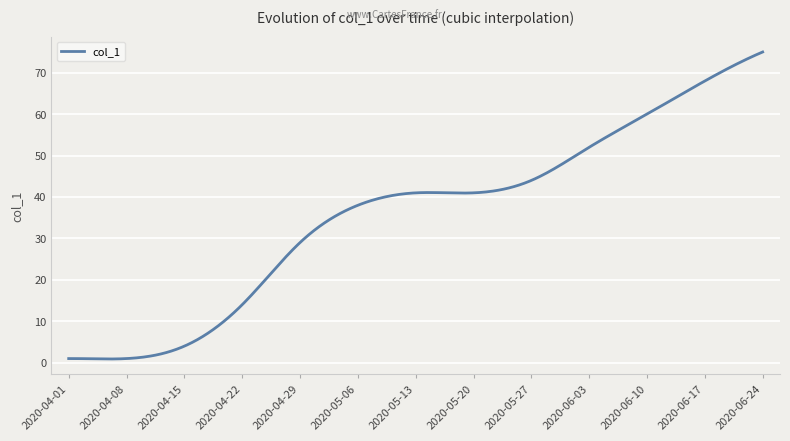

What is the difference between the maximum and minimum values?

74.1